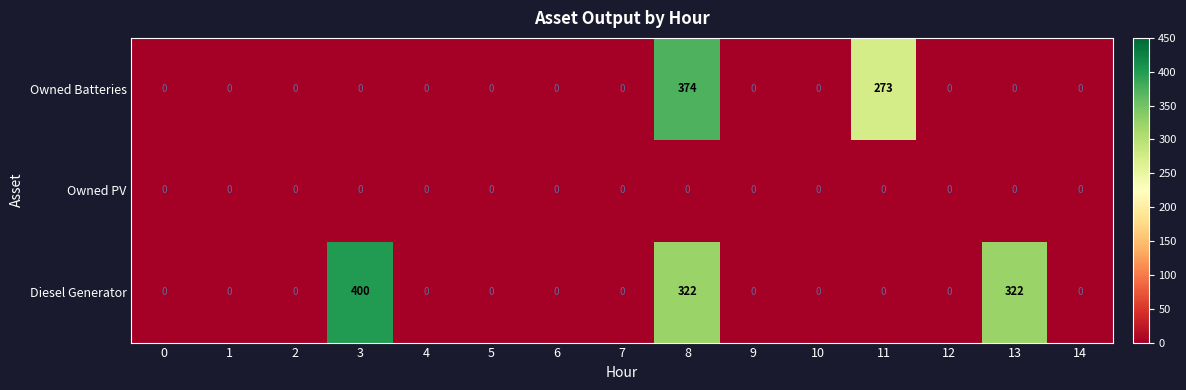

What is the average value of the Diesel Generator series?

70